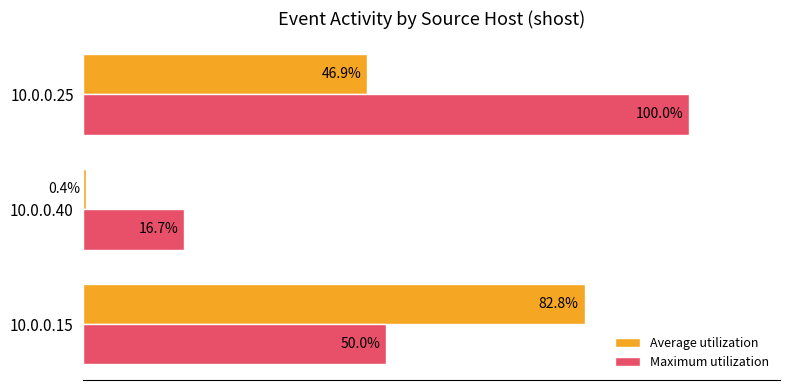

Rank the series by their average value, from highest to lowest.

Maximum utilization, Average utilization